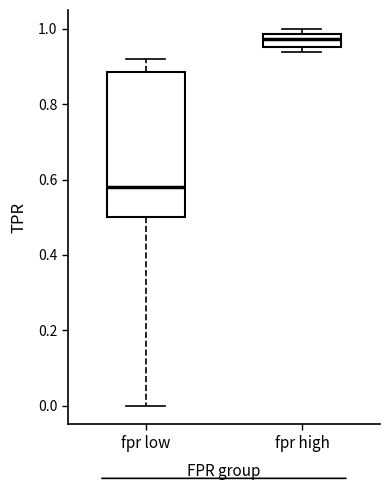

Reading left to right, transcribe this box plot: for each box, give where its median line is, the range the box spans, and where its two whiskers end, as read against the y-axis. The values are not printed on the chart, so give them approximately, as read against the axis.

fpr low: median 0.58, box 0.50 to 0.88, whiskers 0.00 to 0.92
fpr high: median 0.98 (inside the box), box 0.96 to 0.98, whiskers 0.94 to 1.00